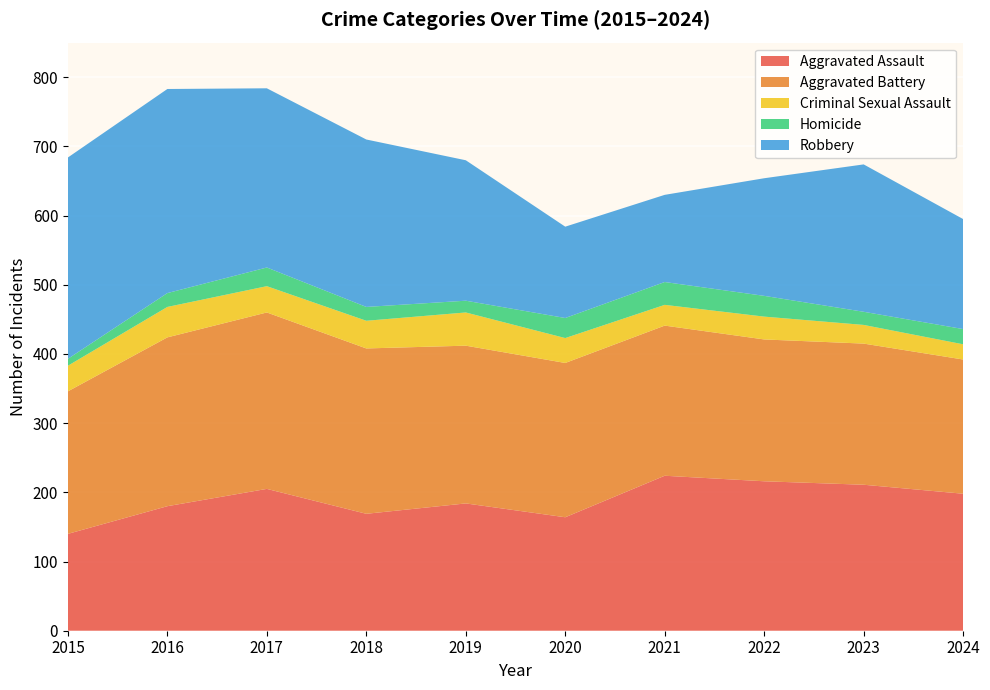

Reading left to right, list all the values displayed in this chart.

Aggravated Assault: 2015=140	2016=180	2017=205	2018=169	2019=184	2020=164	2021=224	2022=216	2023=211	2024=198
Aggravated Battery: 2015=206	2016=244	2017=255	2018=239	2019=228	2020=223	2021=217	2022=205	2023=204	2024=194
Criminal Sexual Assault: 2015=37	2016=44	2017=38	2018=40	2019=48	2020=36	2021=30	2022=33	2023=27	2024=22
Homicide: 2015=10	2016=20	2017=27	2018=20	2019=17	2020=29	2021=33	2022=30	2023=19	2024=22
Robbery: 2015=291	2016=295	2017=259	2018=242	2019=203	2020=132	2021=126	2022=170	2023=213	2024=159